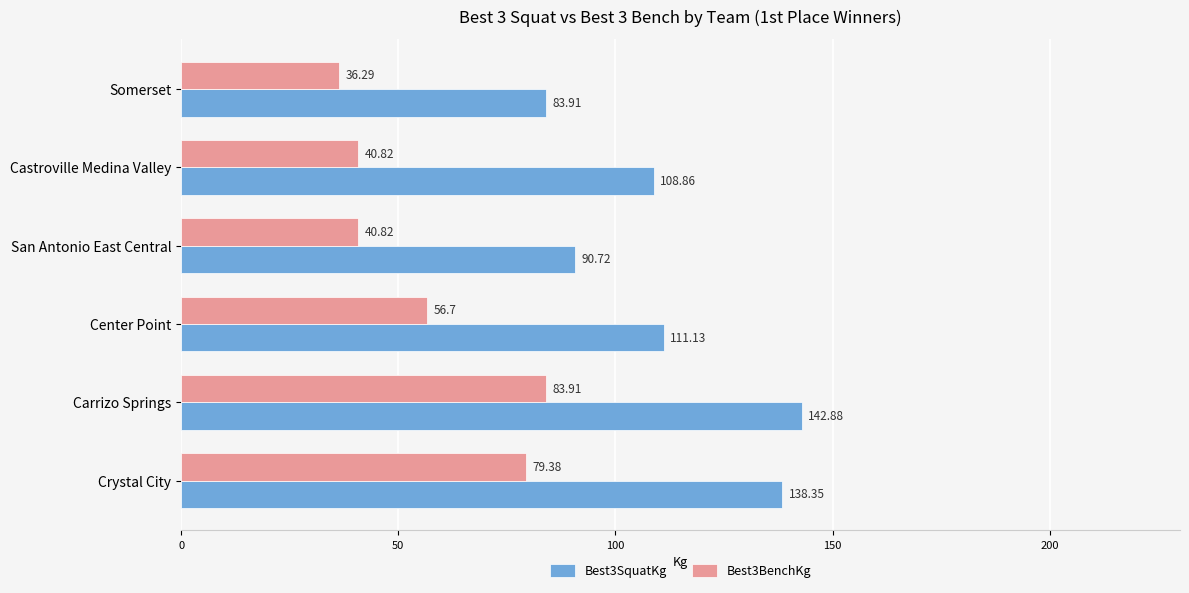

Which series has the largest total across all categories?

Best3SquatKg